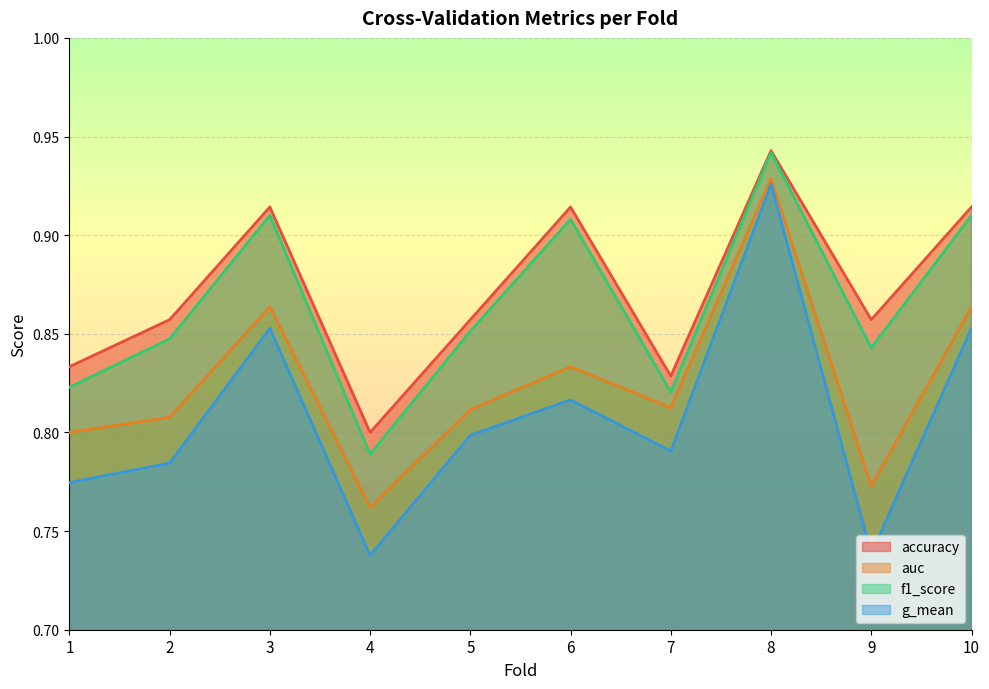

Which category has the highest value across all series?

8